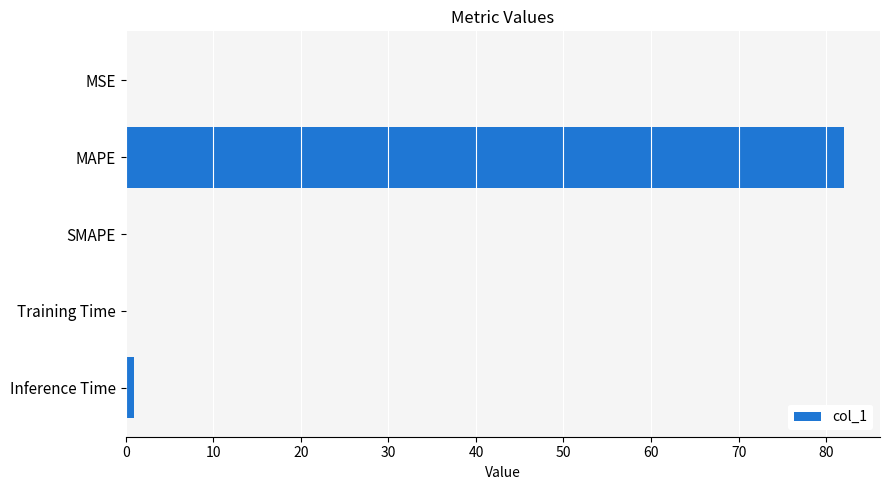

Which label corresponds to the largest value in the chart?

MAPE